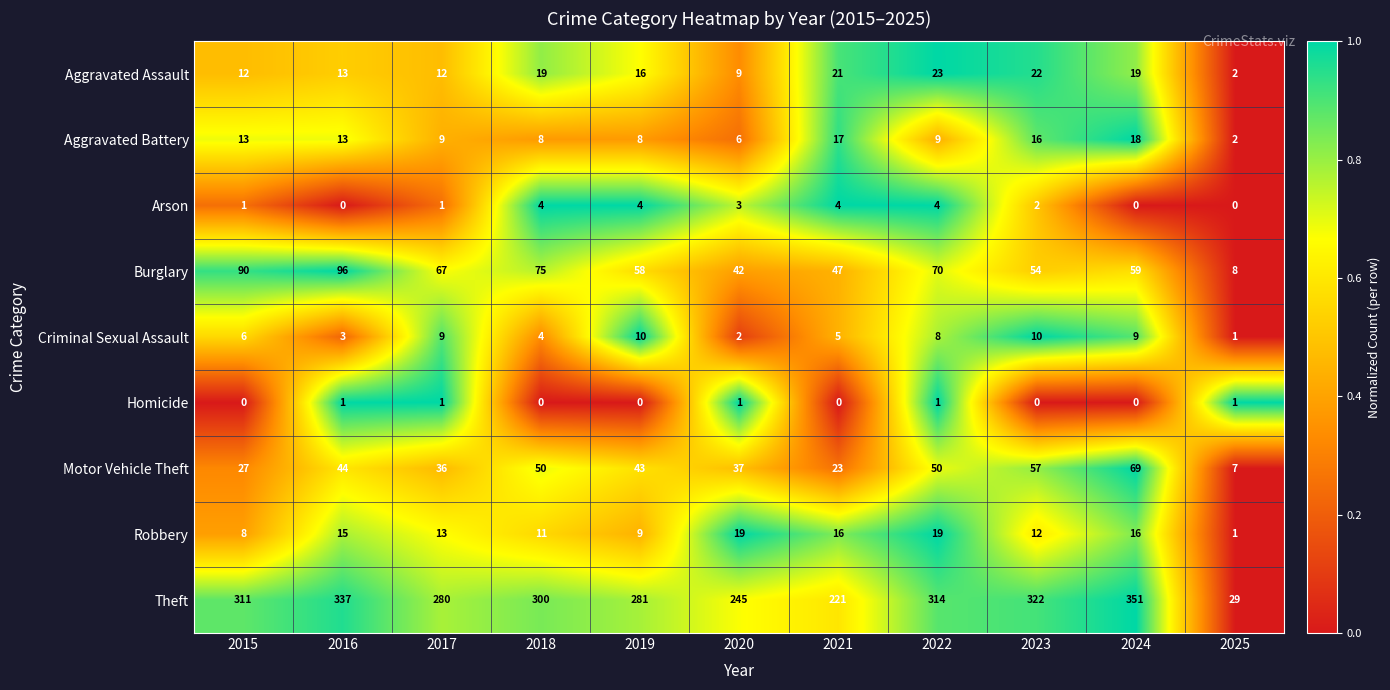

Rank the series by their maximum value, from lowest to highest.

Homicide, Arson, Criminal Sexual Assault, Aggravated Battery, Robbery, Aggravated Assault, Motor Vehicle Theft, Burglary, Theft